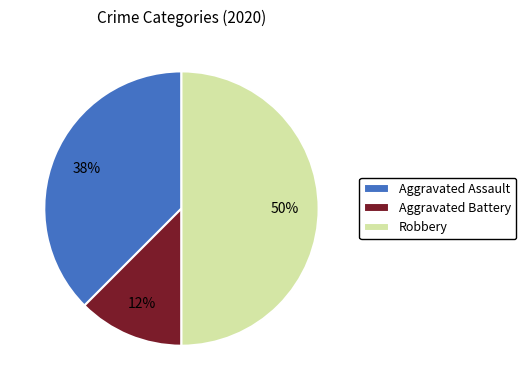

Which slice is the smallest?

Aggravated Battery